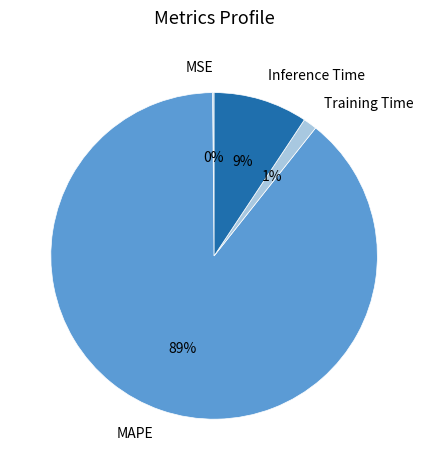

Does any single category account for the majority?

Yes